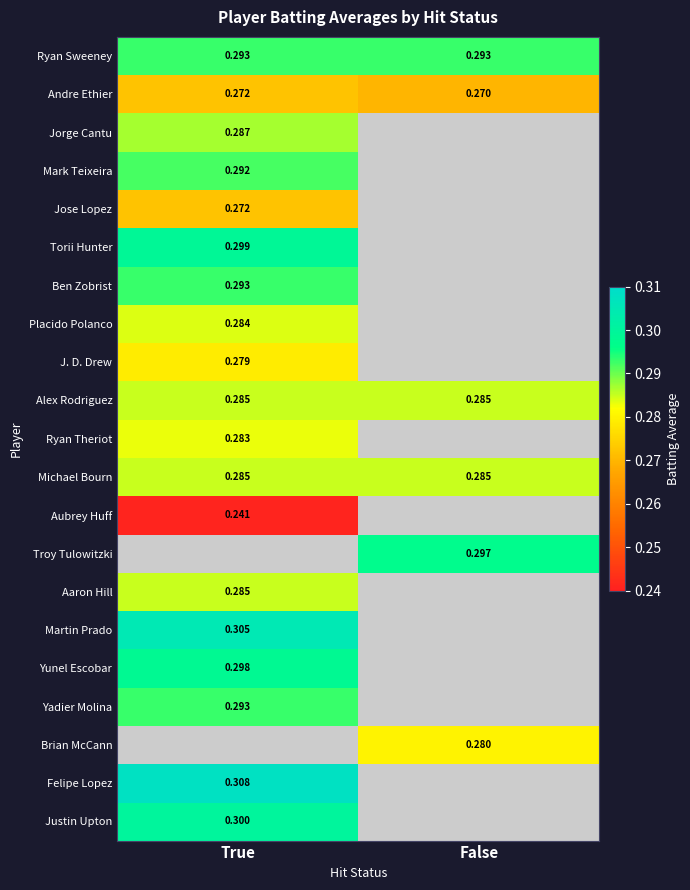

What is the minimum value for Alex Rodriguez?

0.3